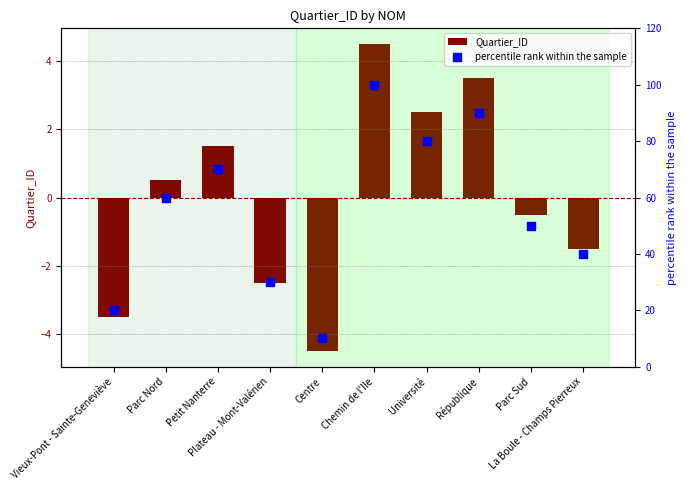

What are all the series names shown in the legend?

Quartier_ID, percentile rank within the sample